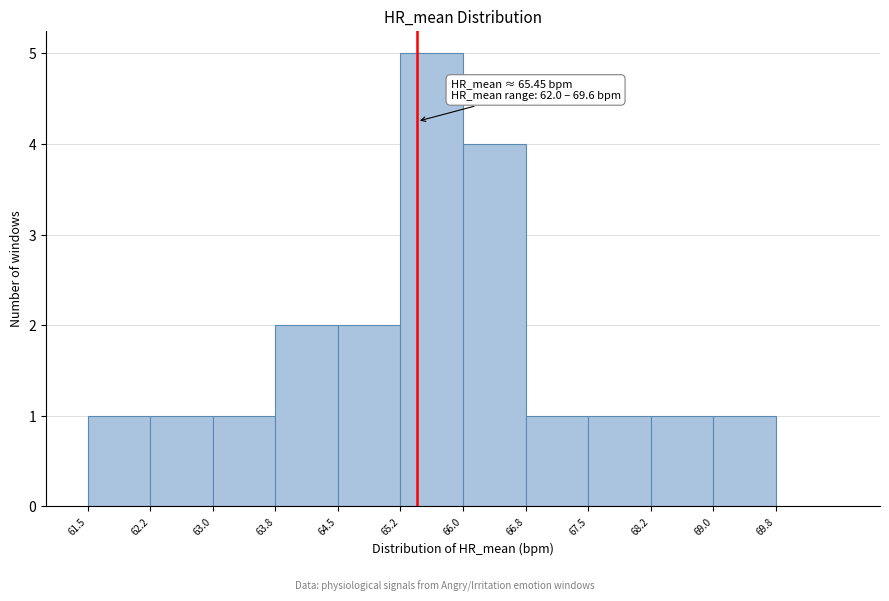

Which range on the x-axis has the tallest bar?

65.2 to 66.0